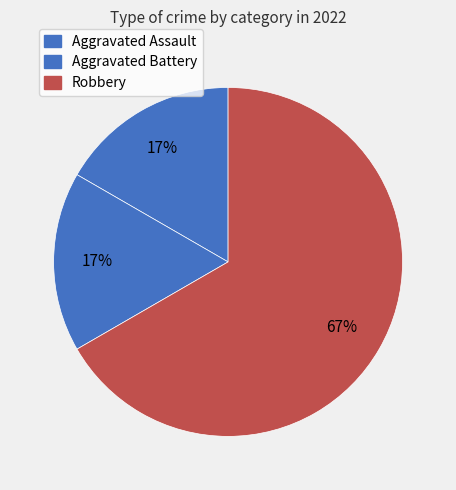

Which slice is the largest?

Robbery